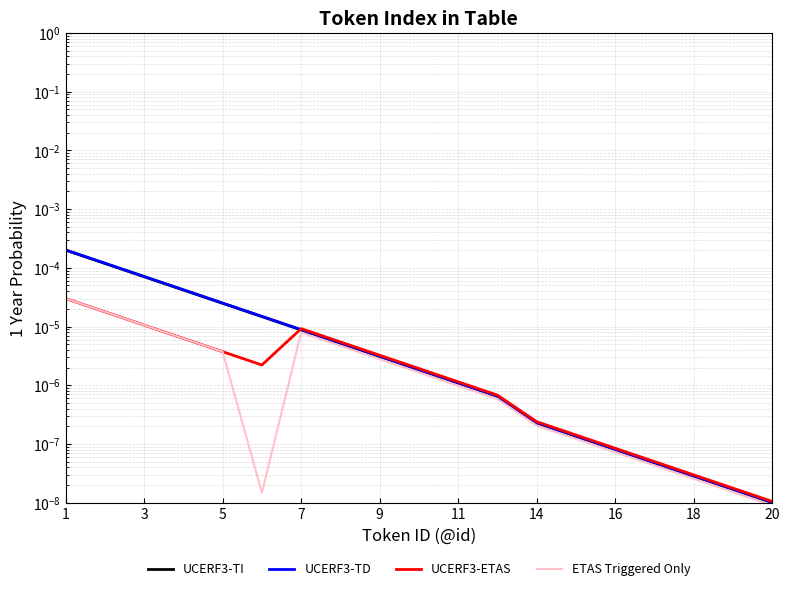

At which category is the sum across all series the highest?

1